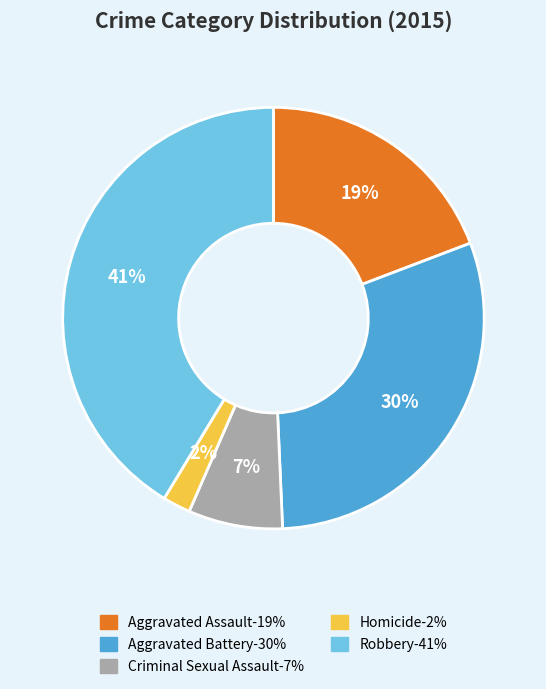

How many slices are in this pie chart?

5